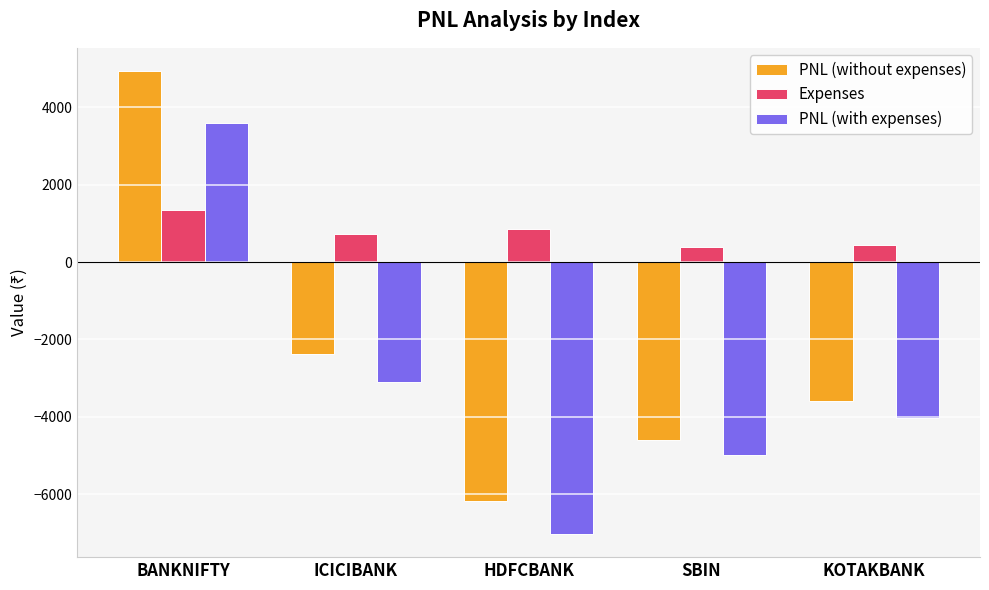

What is the difference between the Expenses values at SBIN and HDFCBANK?

460.5